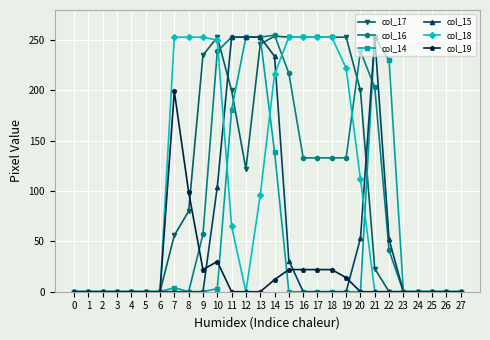

True or false: col_15 has more than 0 points higher than both neighbors.

True